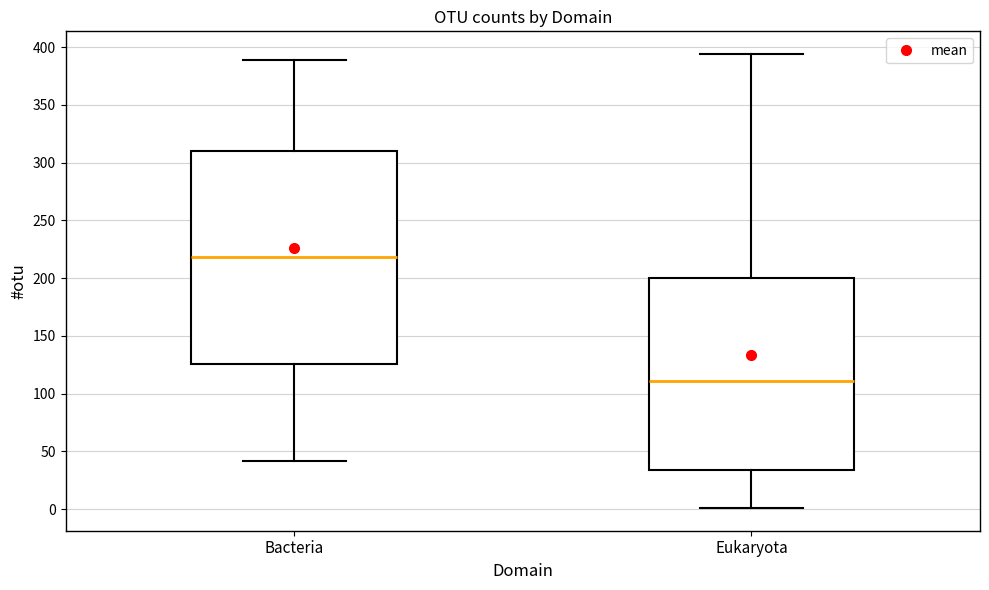

Comparing the boxes themselves (not the whiskers), which one is the tallest?

Bacteria